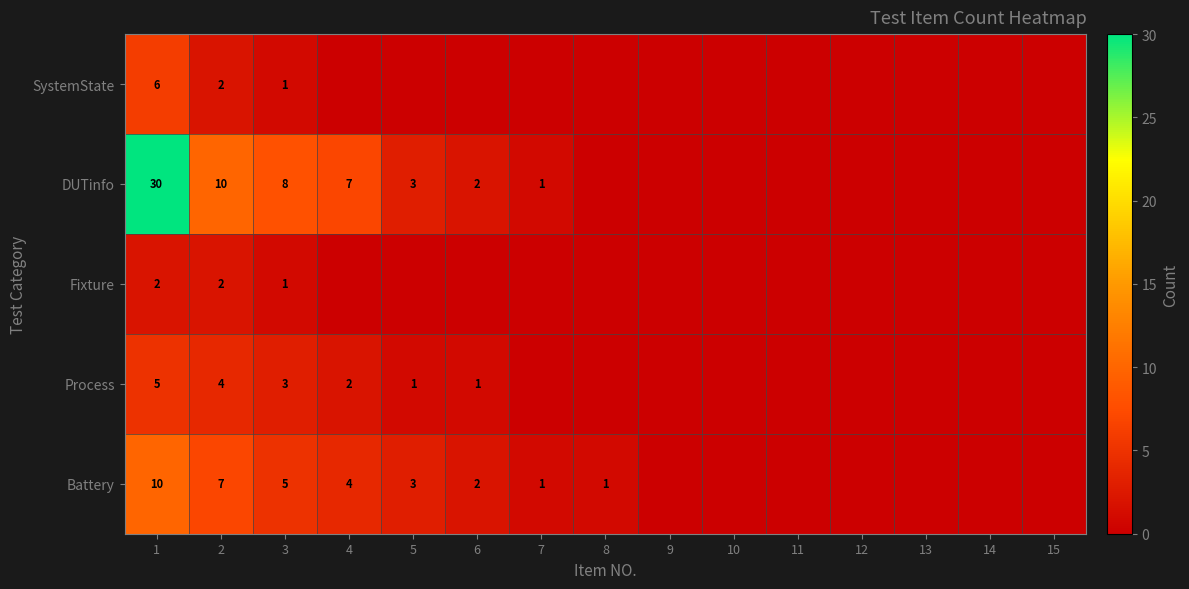

The Battery series shows 1 at 6. True or false?

False